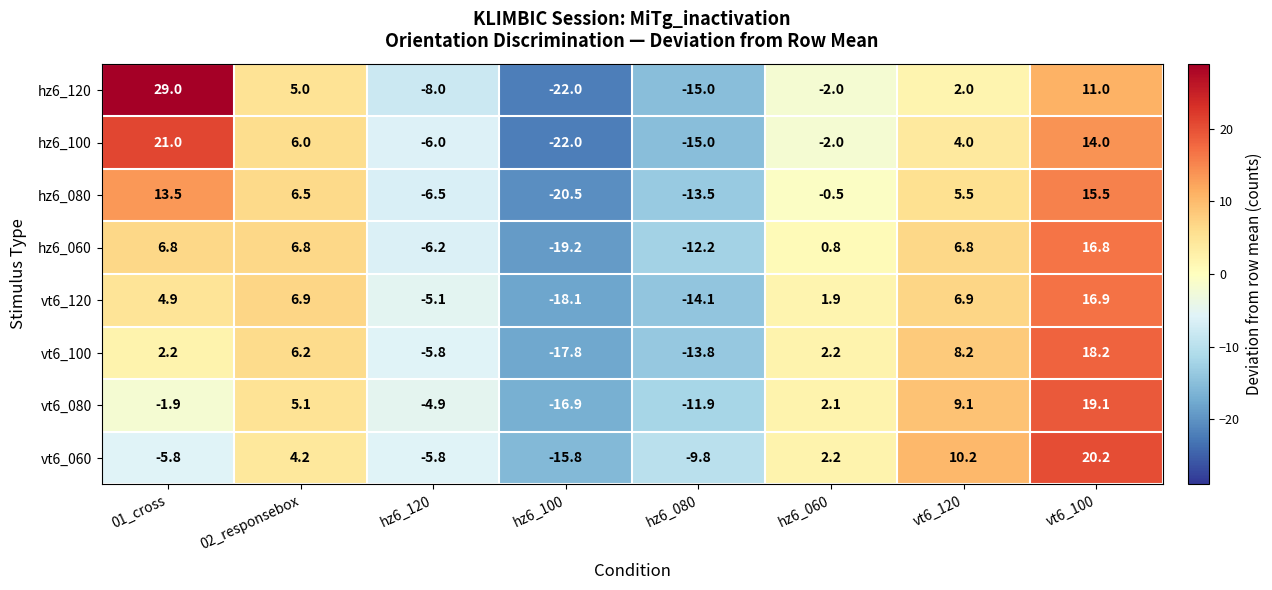

Is the value of hz6_080 at vt6_100 greater than the value of vt6_120 at vt6_100?

No